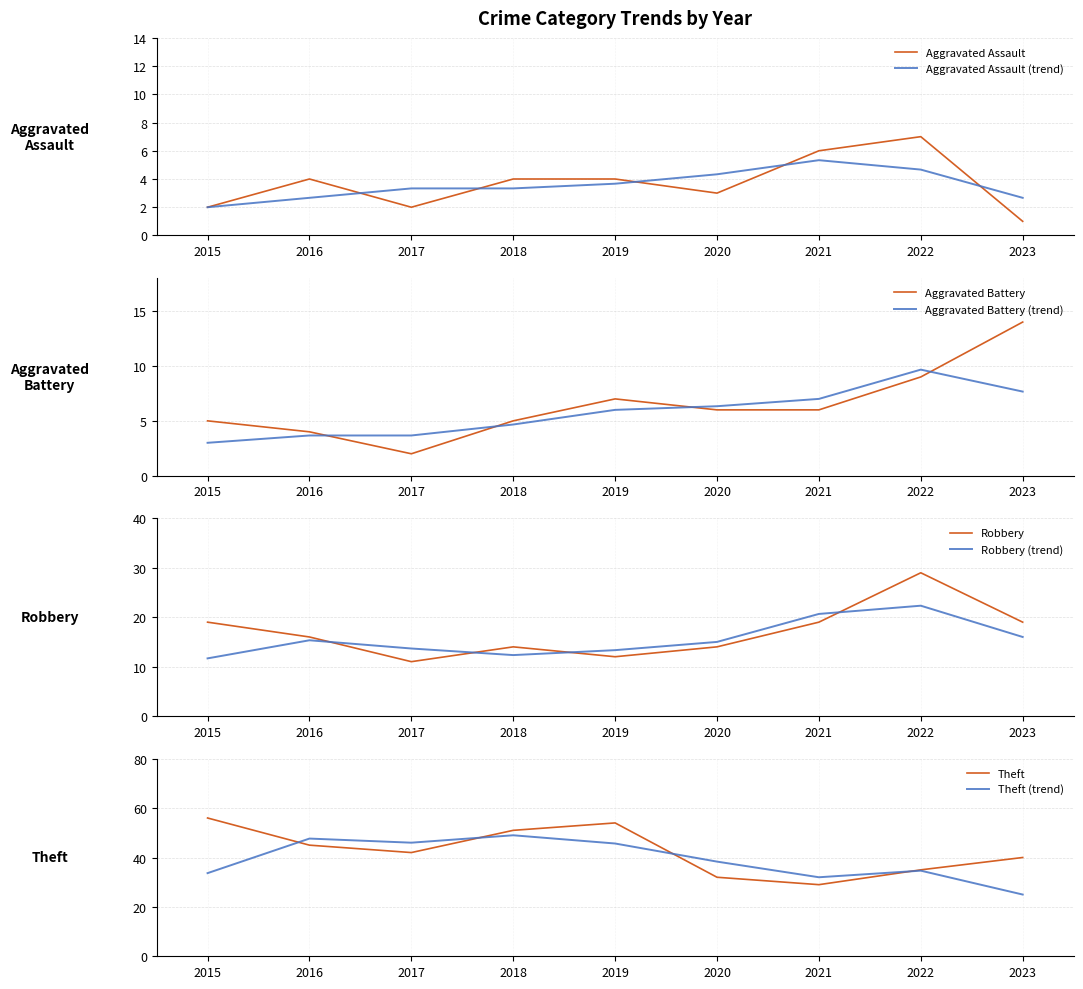

What is the difference between the Aggravated Battery values at 2020 and 2017?

4.0